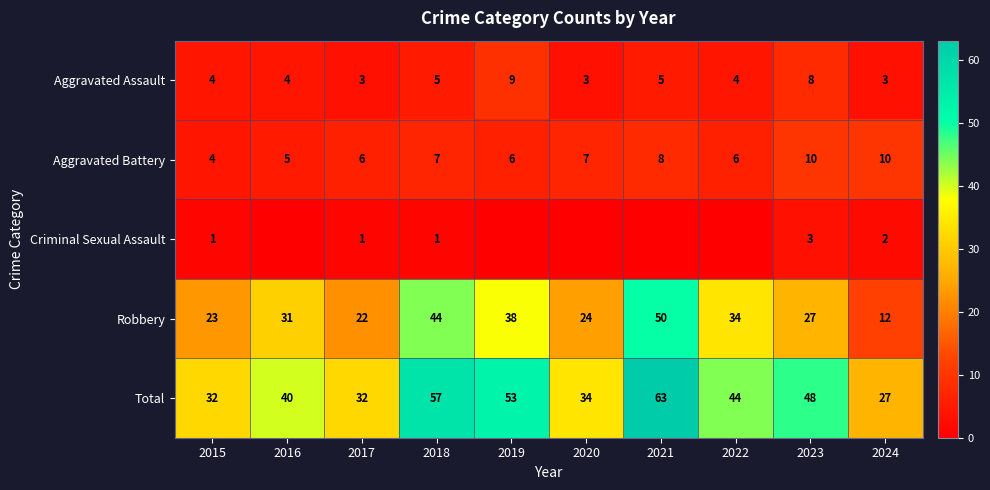

Count the number of categories in the chart.

10